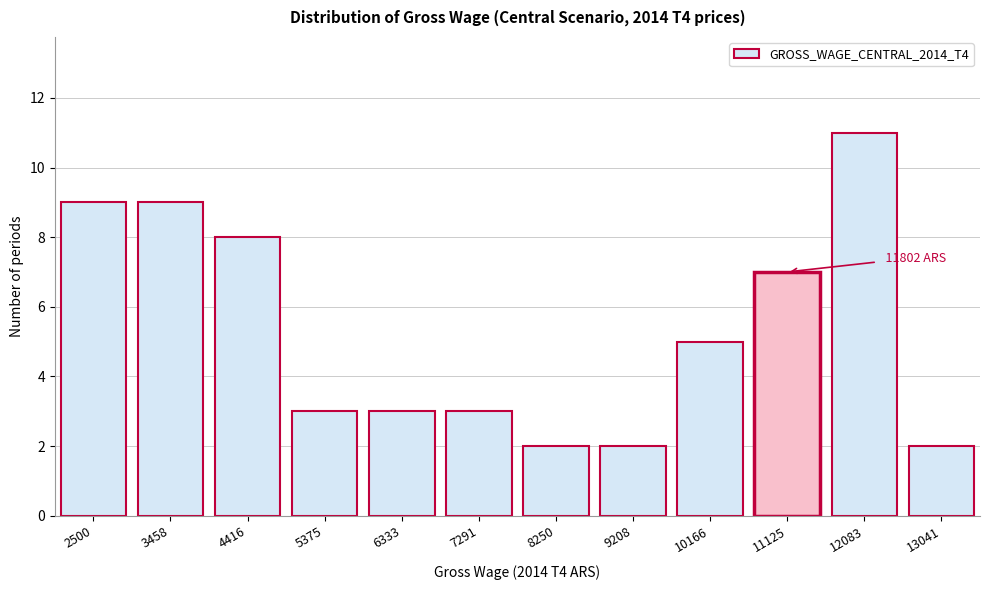

Reading left to right, transcribe all the data shown in this chart.

2500=9	3458=9	4416=8	5375=3	6333=3	7291=3	8250=2	9208=2	10166=5	11125=7	12083=11	13041=2